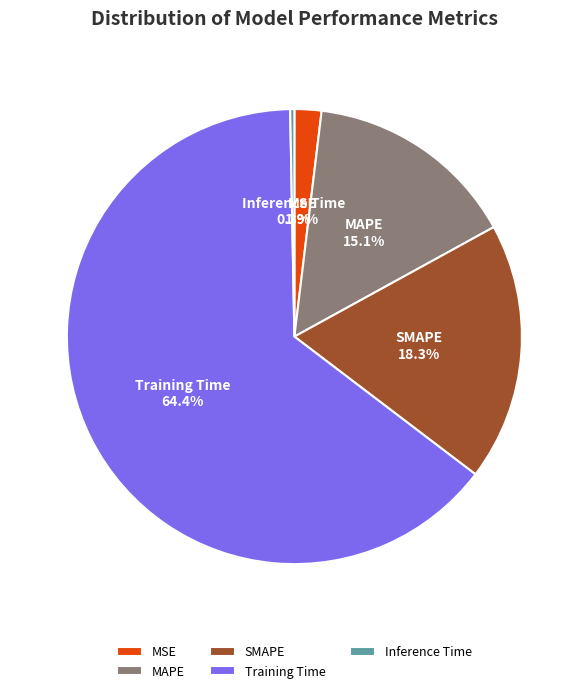

What portion of the pie excludes SMAPE?

81.7%